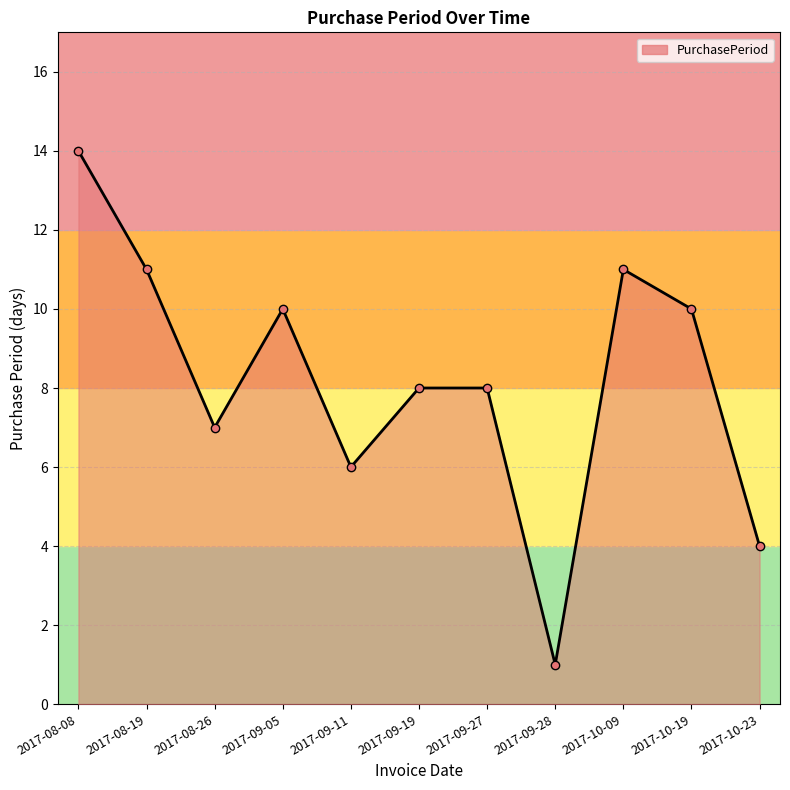

What is the label of the 10th point from the right?

2017-08-19